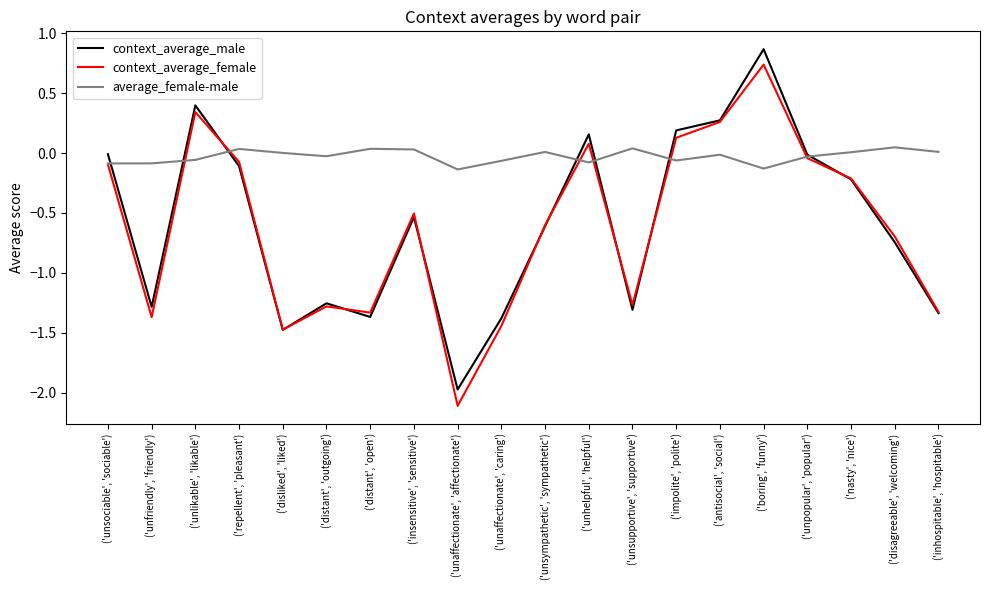

Between which two adjacent categories do average_female-male and context_average_male first intersect?

('unsociable', 'sociable') and ('unfriendly', 'friendly')